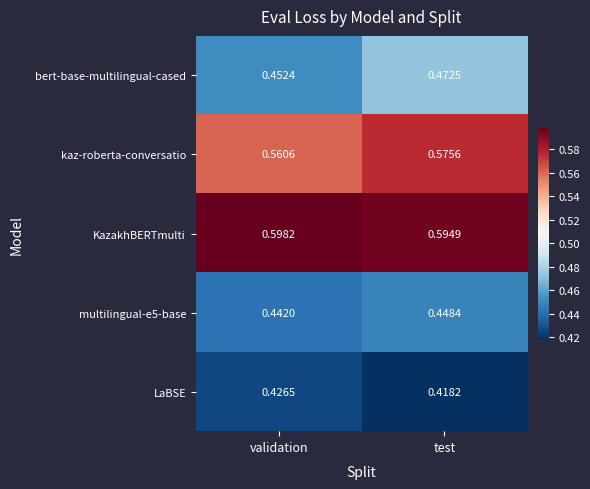

What is the spread (max minus min) of values at test?

0.2